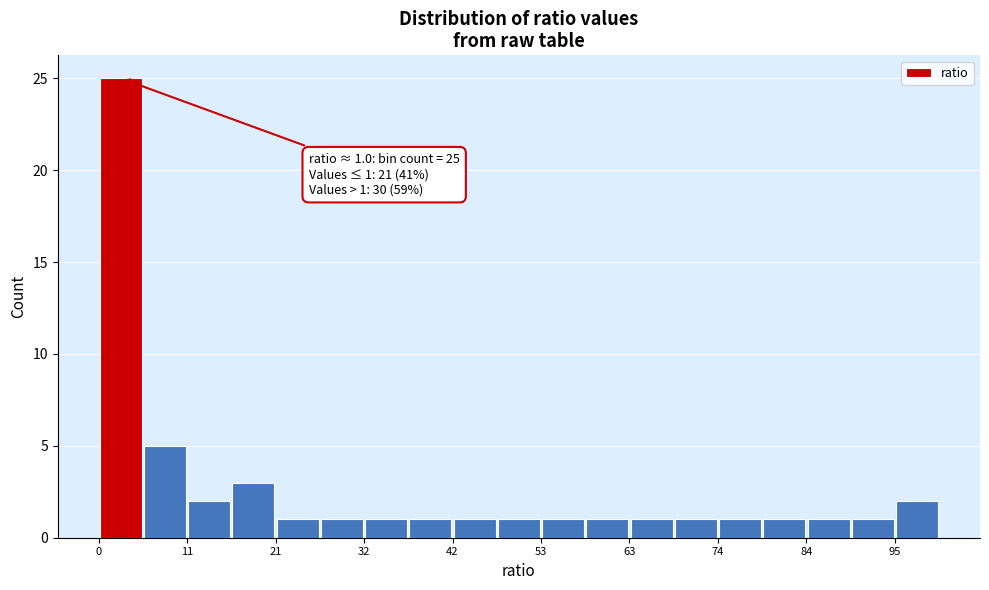

Read against the x-axis, roughly where is the centre of the tallest bar?

2